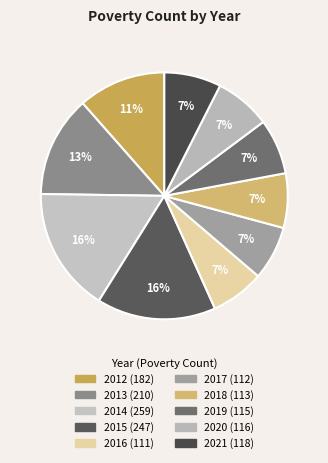

How many segments does this pie chart have?

10